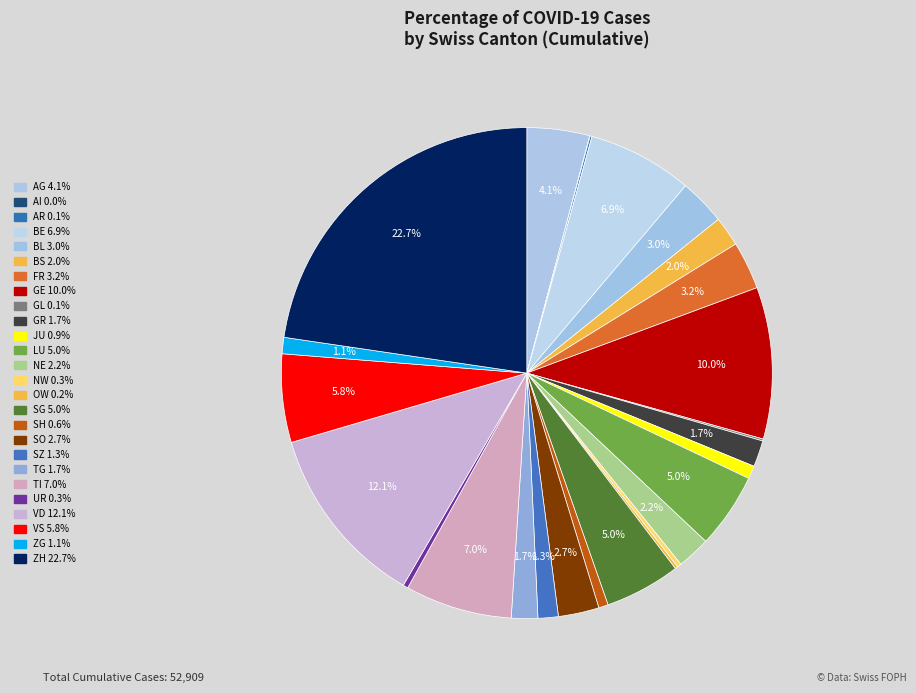

To the nearest percent, what is the difference between the largest and smallest slice percentages?

23%